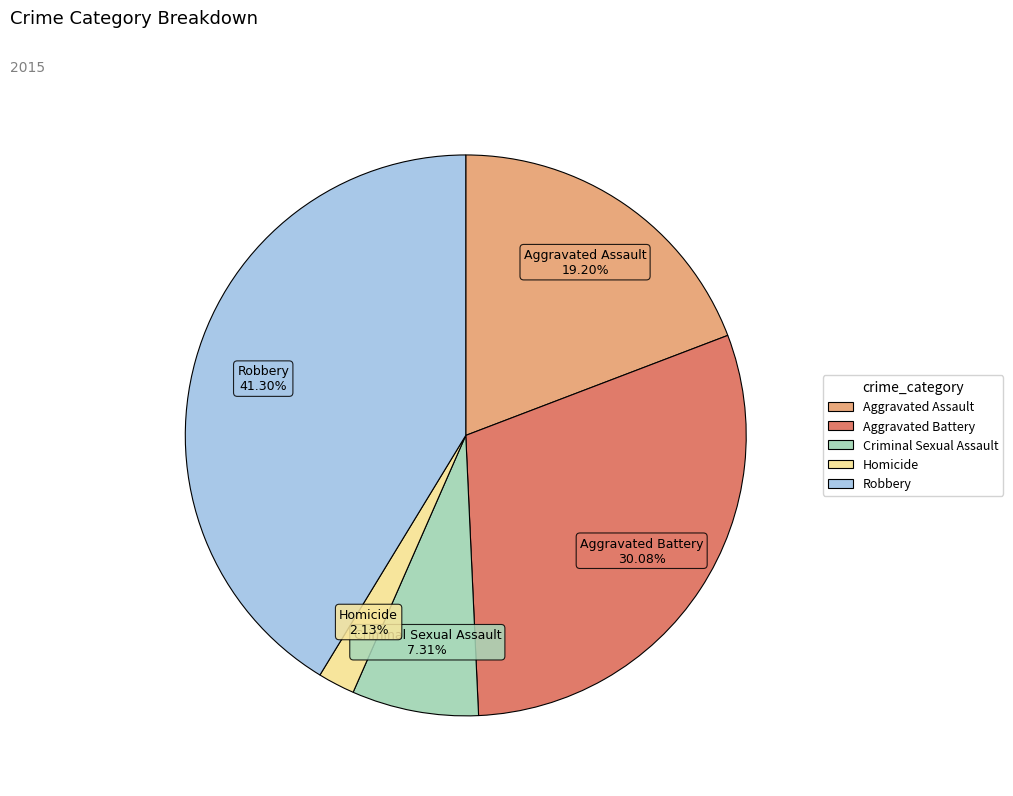

Is Aggravated Assault the majority of the pie?

No